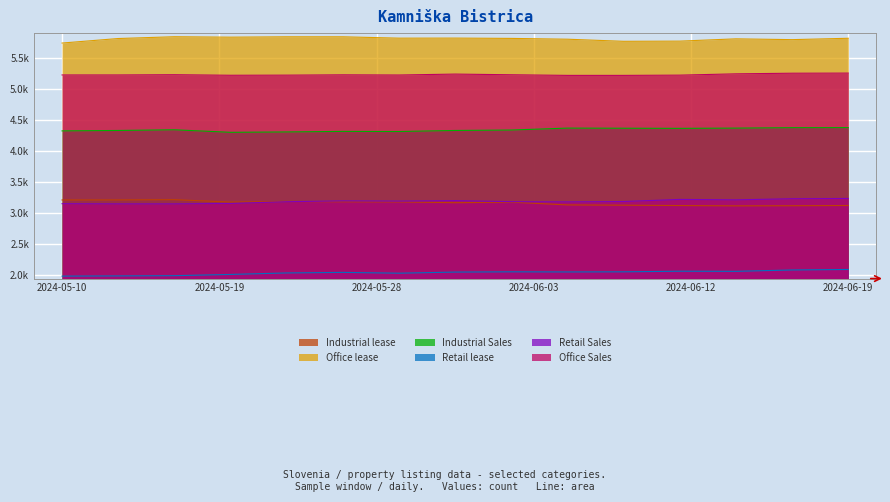

How many values in the Retail Sales series exceed 3184?

7